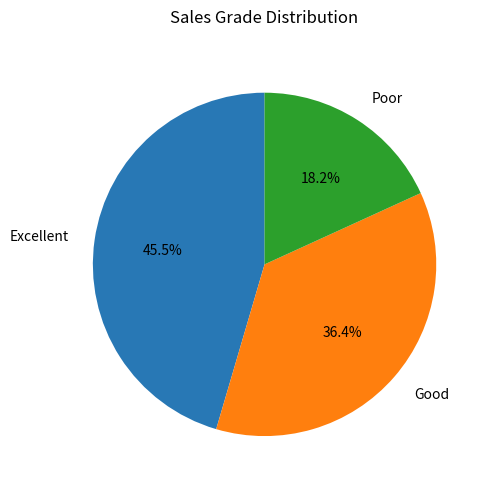

Which category has the smallest portion of the pie?

Poor